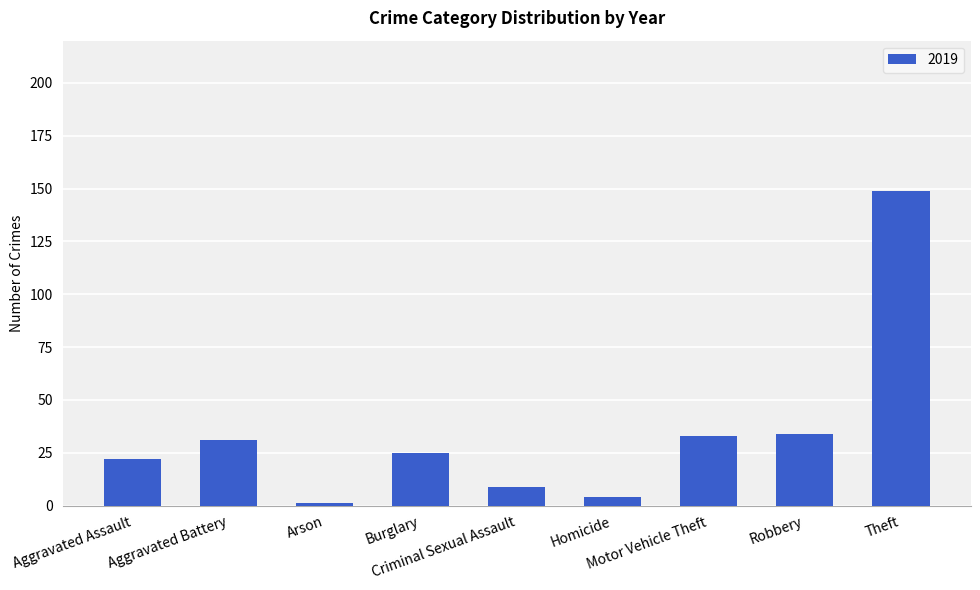

What is the difference between the second highest and second lowest values?

30